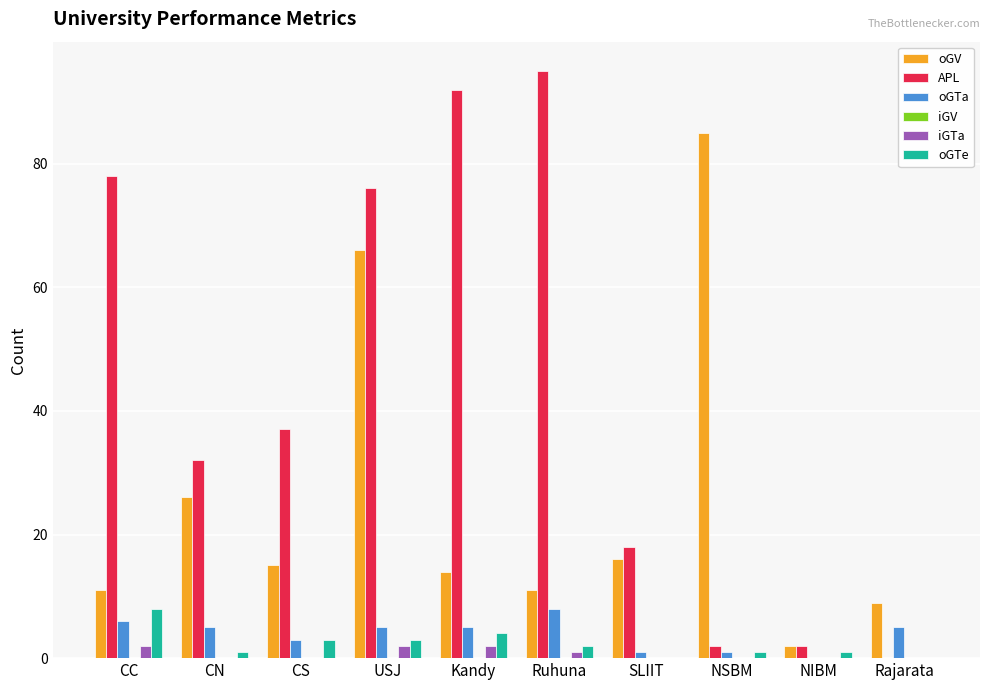

Which series has the largest total across all categories?

APL